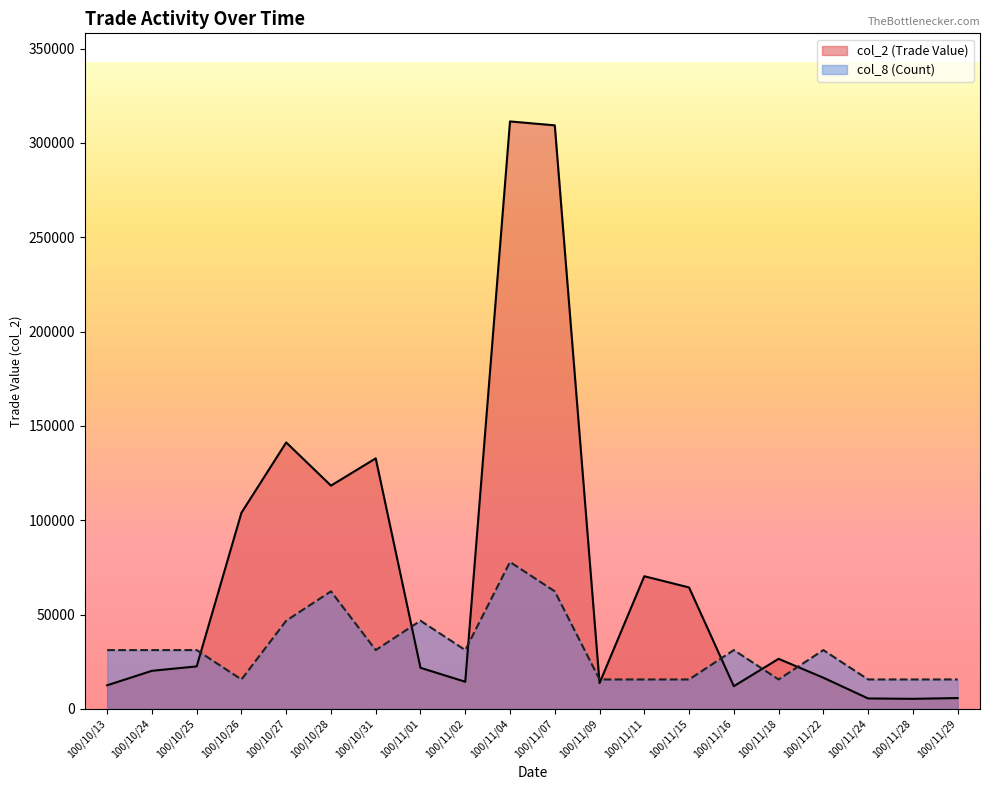

At how many categories does at least one series exceed 291668?

2